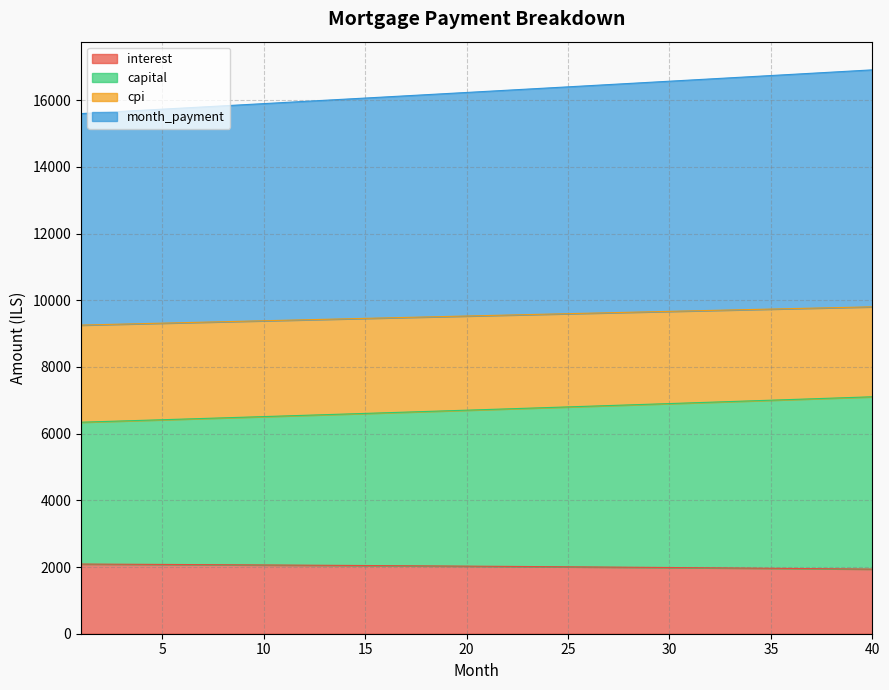

True or false: cpi and month_payment intersect in this chart.

False